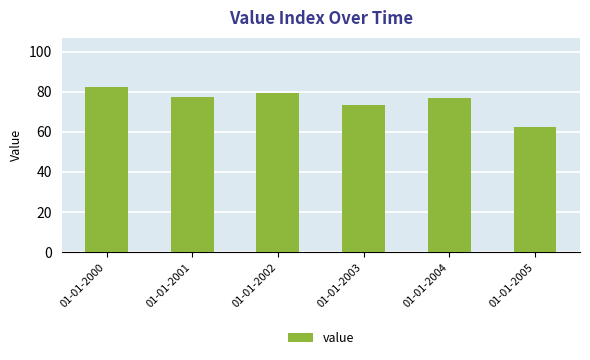

The value at 01-01-2005 is 62.3. True or false?

True